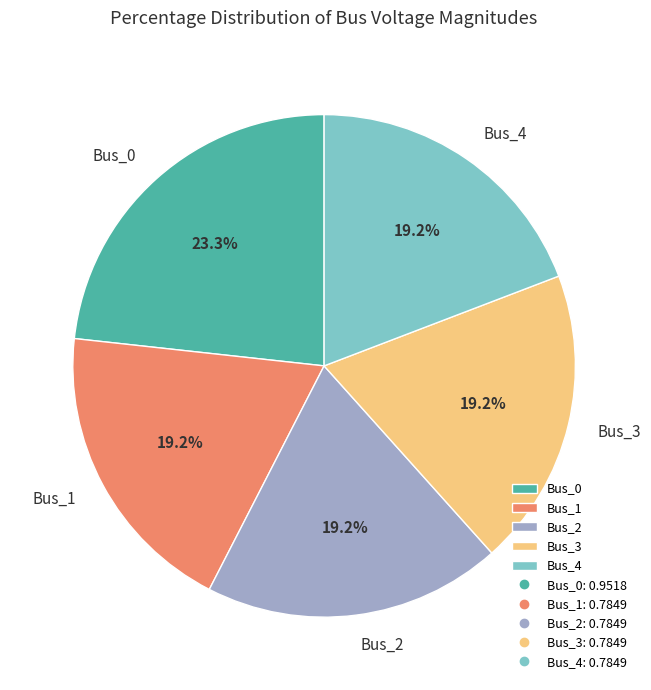

The Bus_2 slice represents 19% of the pie. True or false?

True